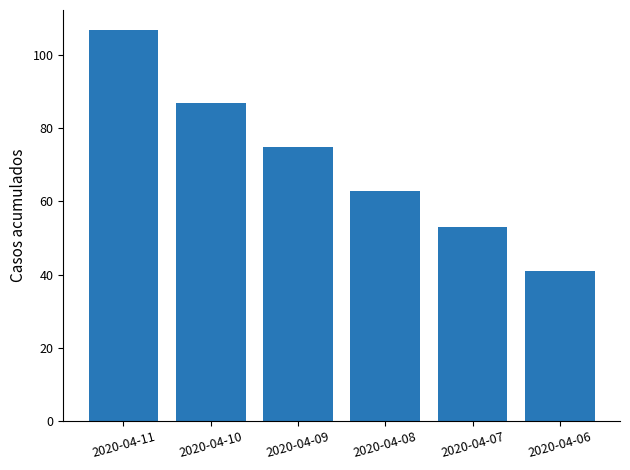

Approximately how many times larger is the value at 2020-04-11 compared to 2020-04-06?

2.6